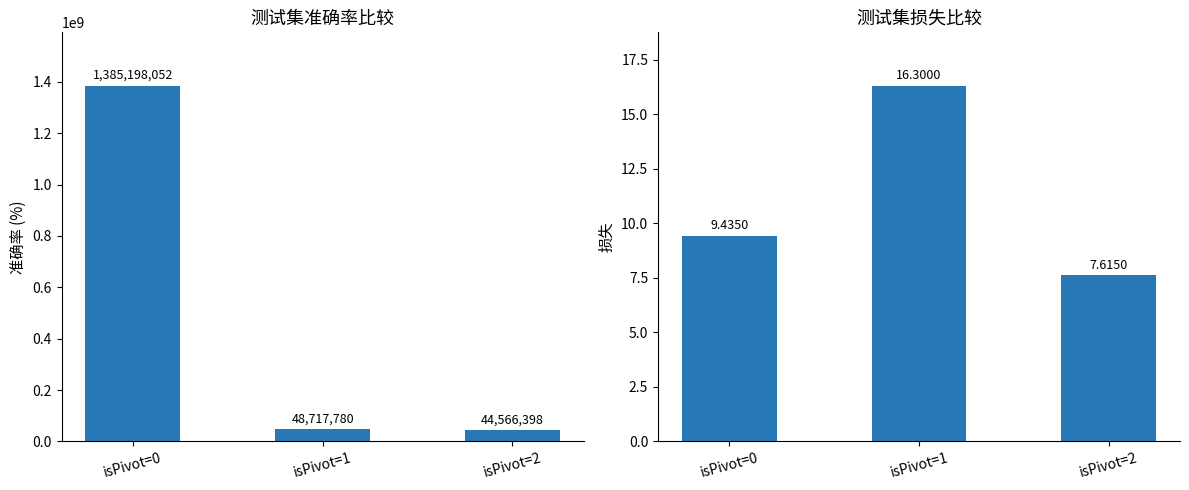

At which label is Volume closest to 714882225?

isPivot=1